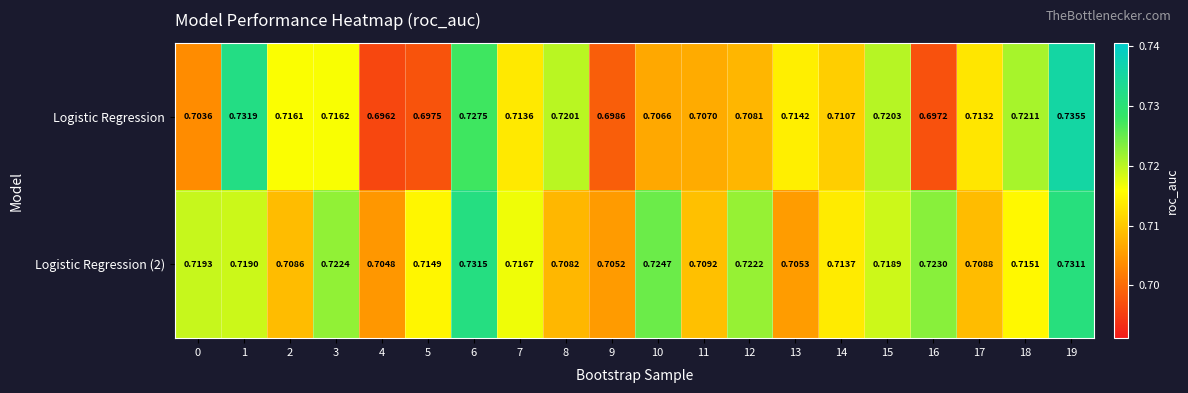

Is the value of Logistic Regression at 6 greater than the value of Logistic Regression (2) at 5?

Yes